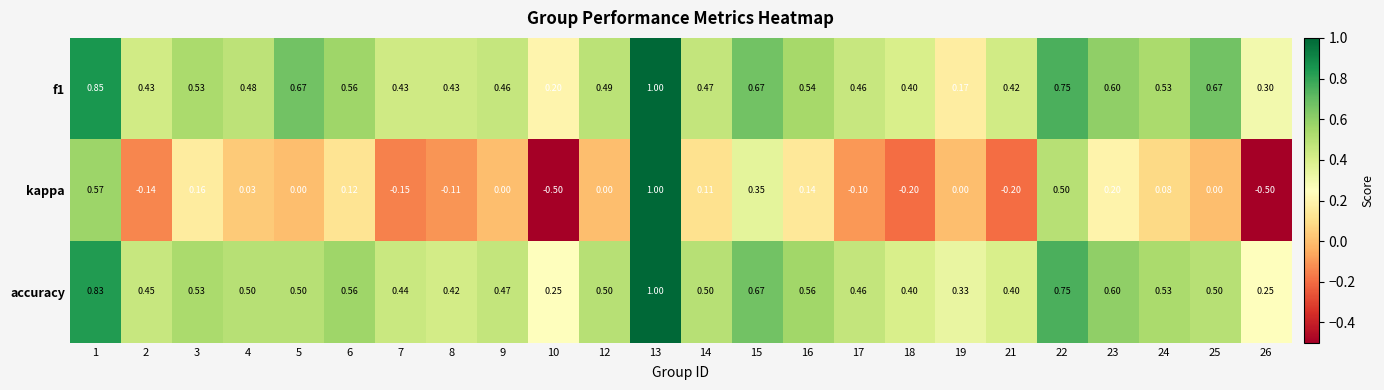

Which series changed the most between 9 and 26?

kappa